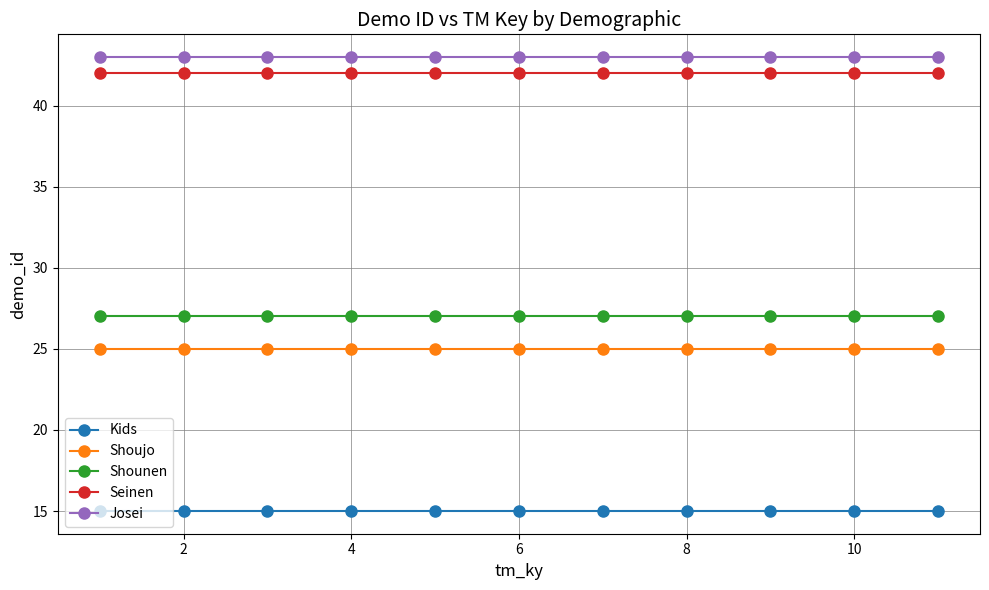

At how many categories does at least one series exceed 40?

11